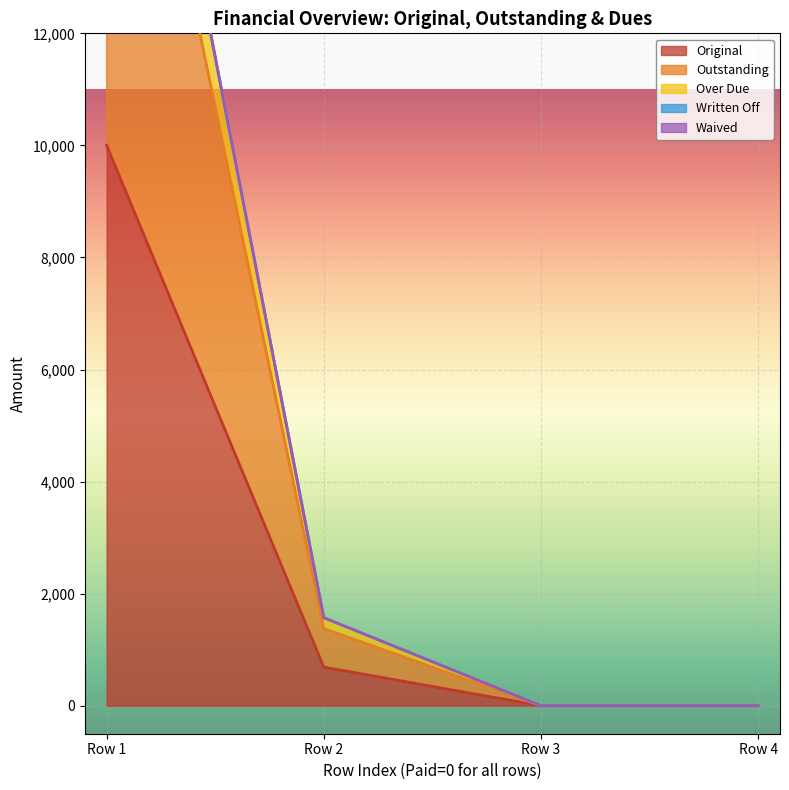

Count the number of categories in the chart.

4